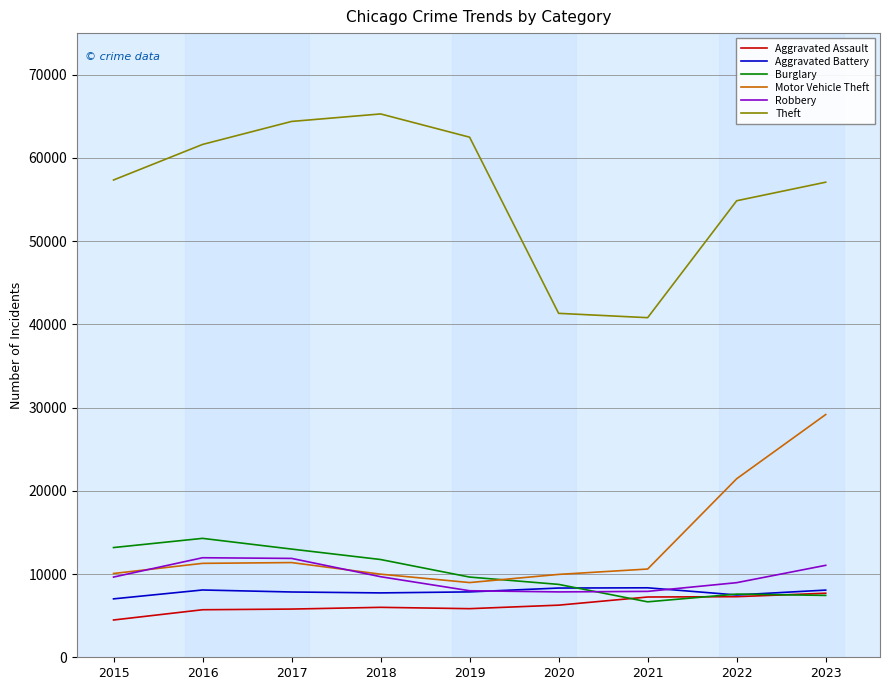

At which category is the sum across all series the highest?

2023